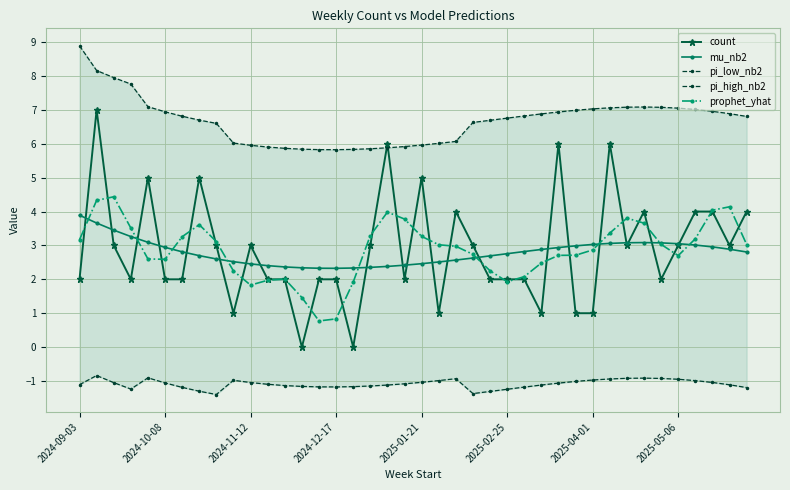

True or false: pi_low_nb2 and prophet_yhat intersect in this chart.

False